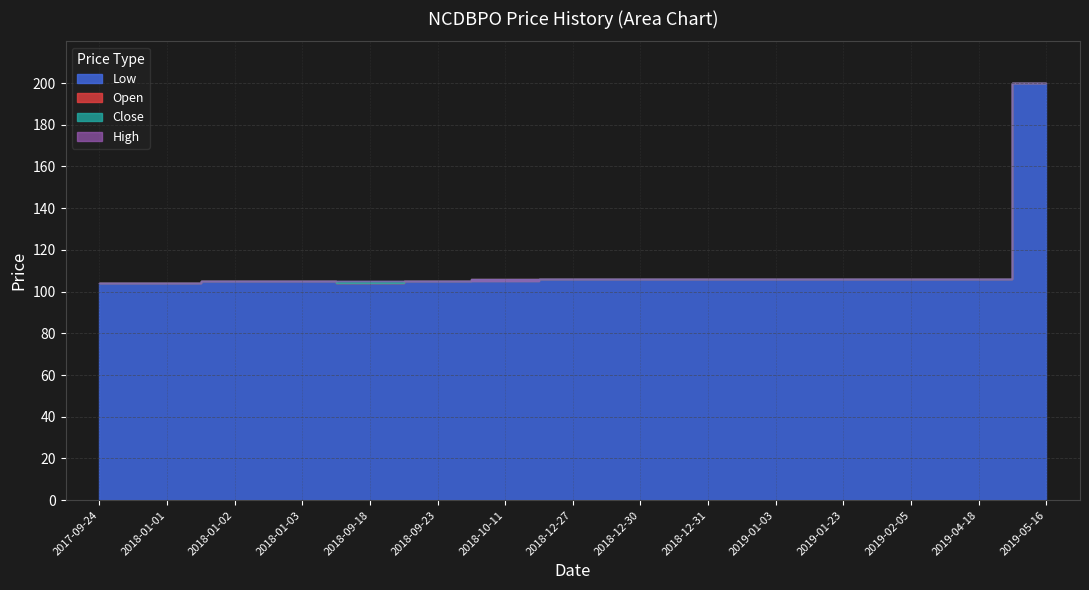

What position from the left is 2017-09-24?

1